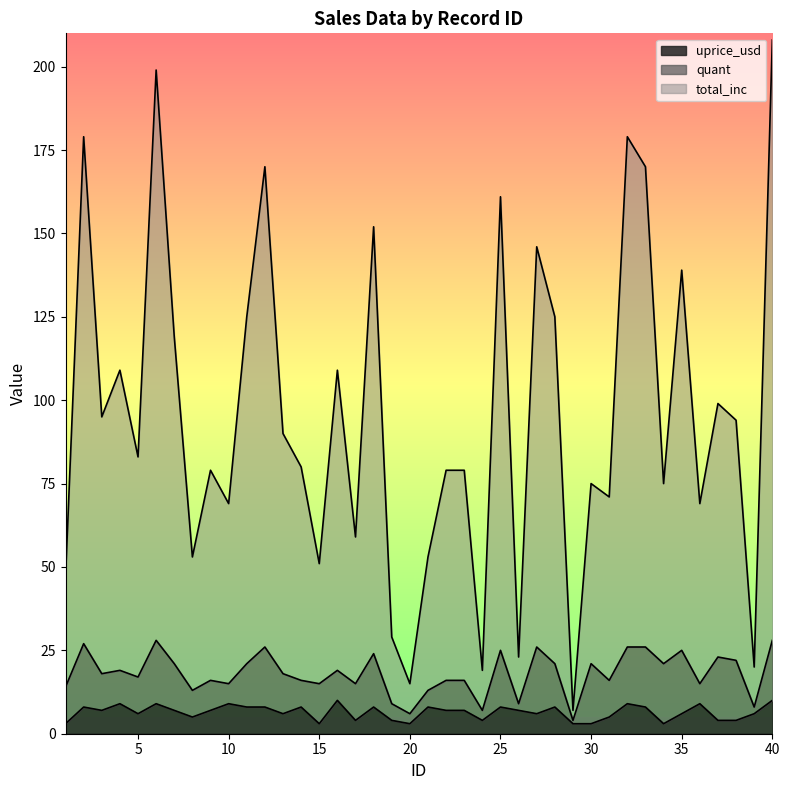

What is the minimum value for uprice_usd?

3